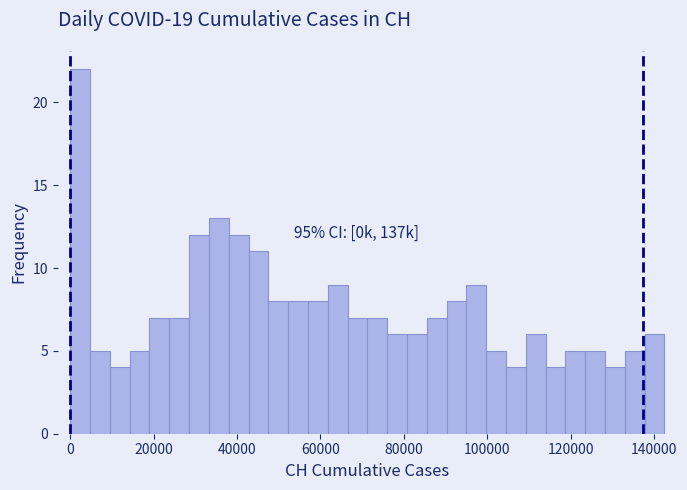

Read against the x-axis, roughly where is the centre of the tallest bar?

2000